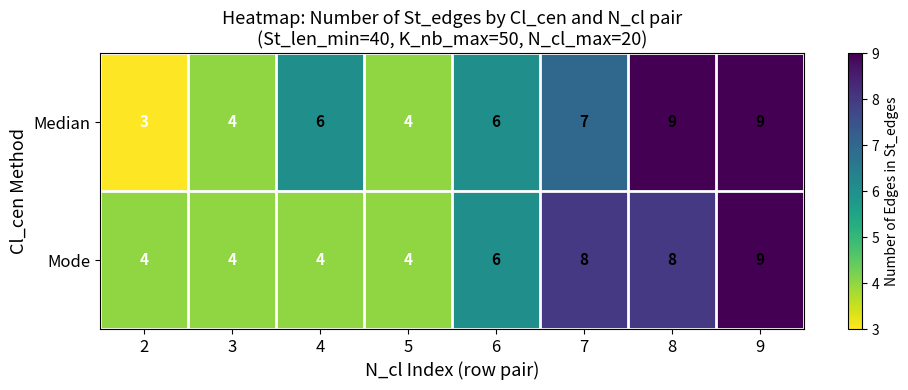

How many data points in Mode are less than 6?

4